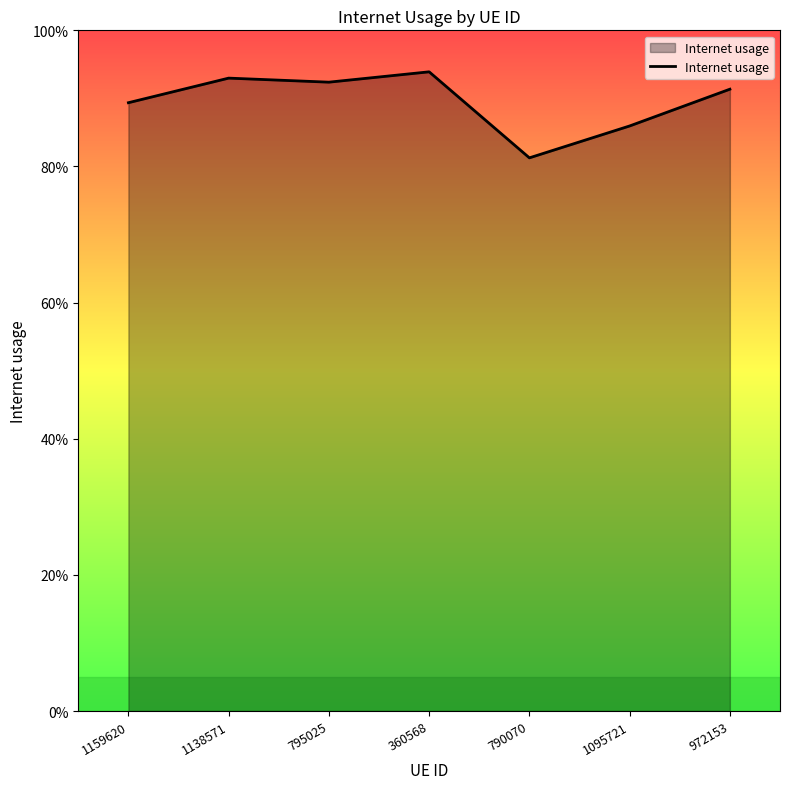

Reading right to left, list all the values displayed in this chart.

972153=0.9	1095721=0.9	790070=0.8	360568=0.9	795025=0.9	1138571=0.9	1159620=0.9